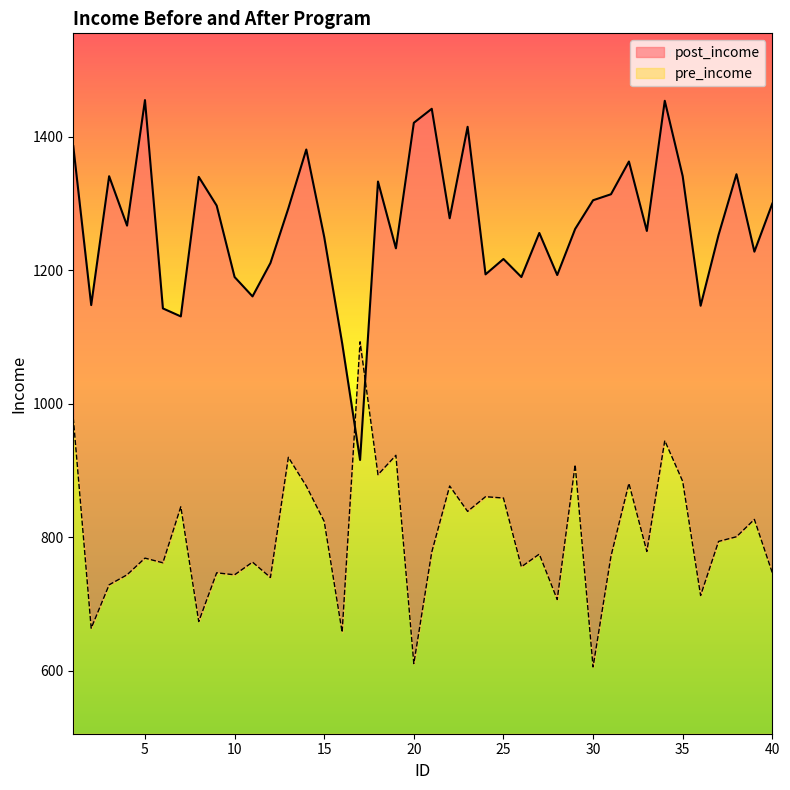

At which label is pre_income closest to 849?

7